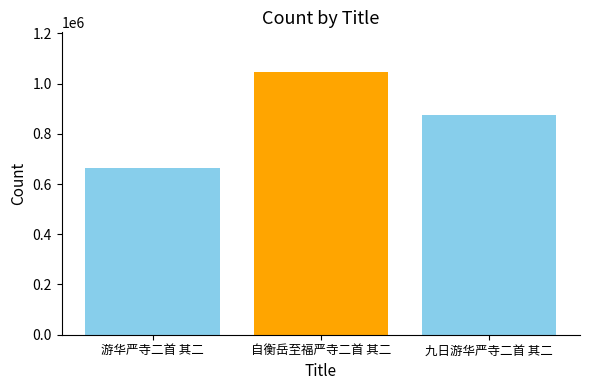

How many values are below 876098?

1